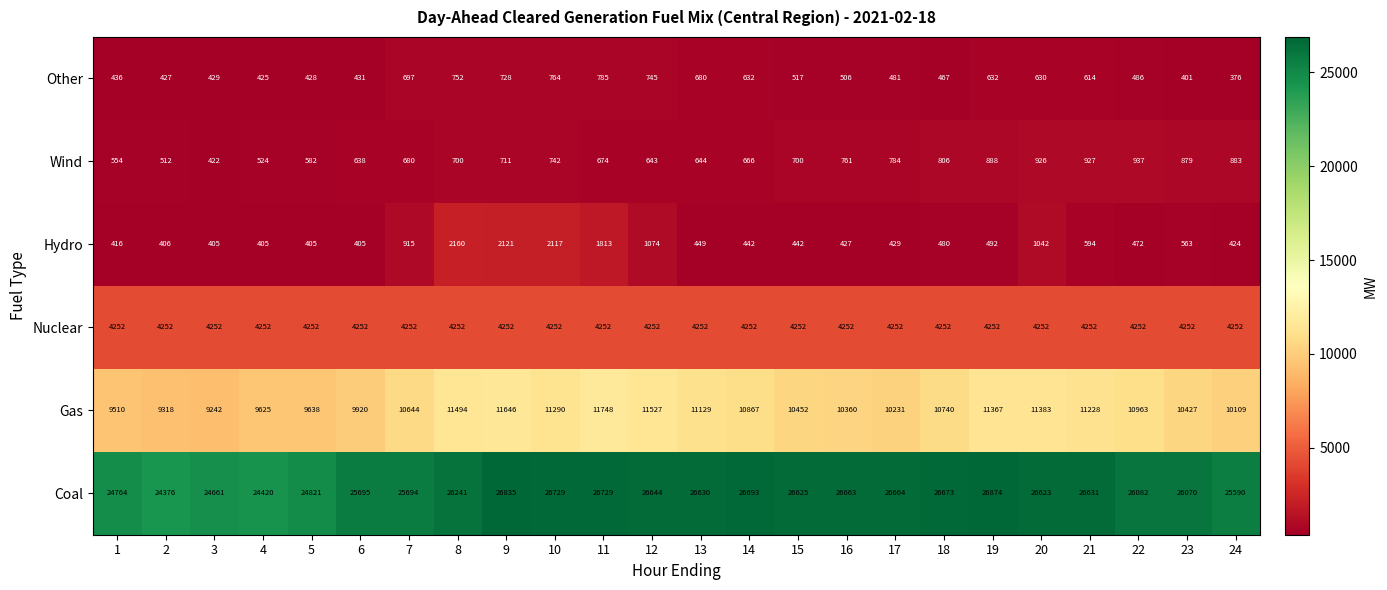

How many categories are shown in the chart?

24